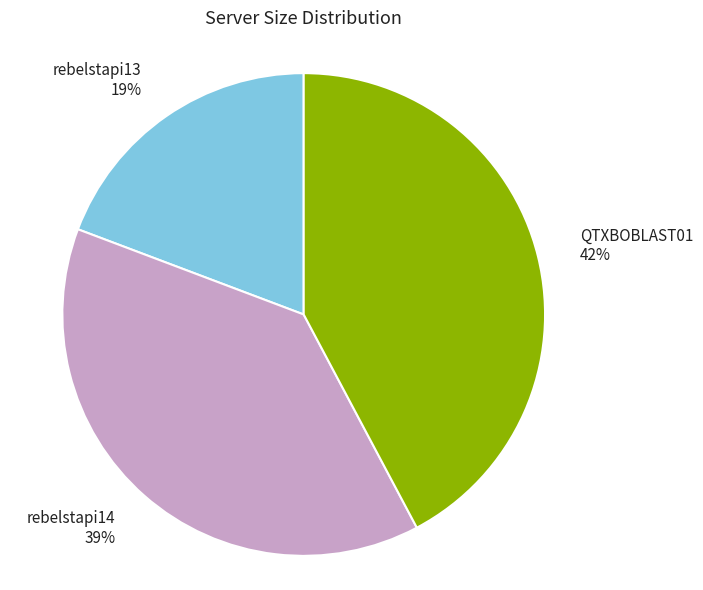

To the nearest percent, what is the difference between the largest and smallest slice percentages?

23%